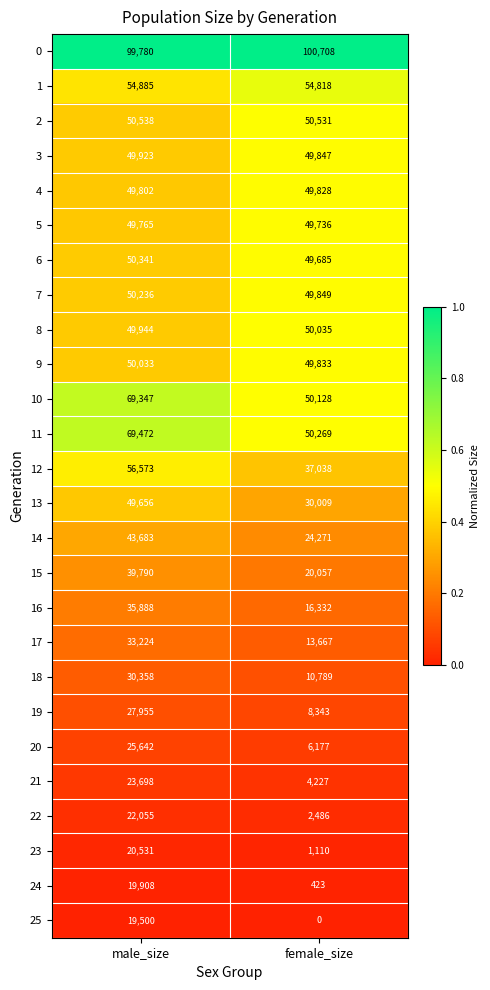

Which category has the lowest value in the 20 series?

female_size